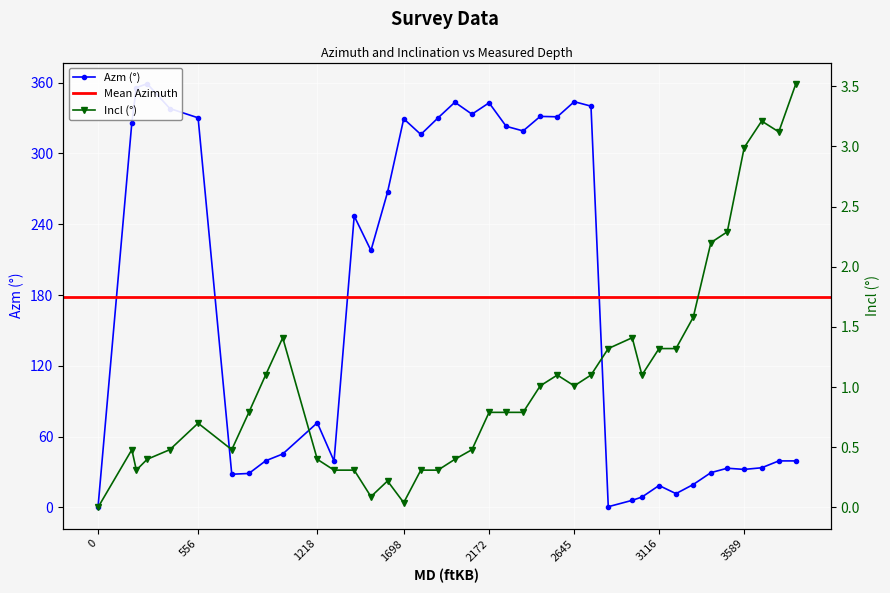

Is this an area chart (filled region under the line)?

No